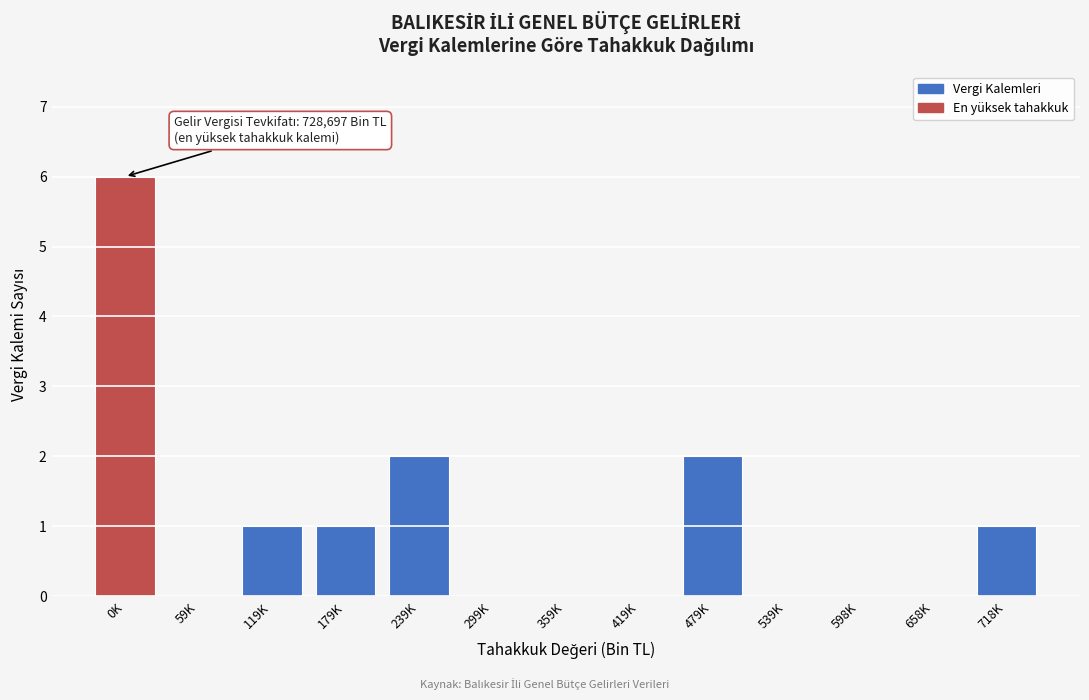

Reading left to right, list all the values displayed in this chart.

0K=6	59K=0	119K=1	179K=1	239K=2	299K=0	359K=0	419K=0	479K=2	539K=0	598K=0	658K=0	718K=1